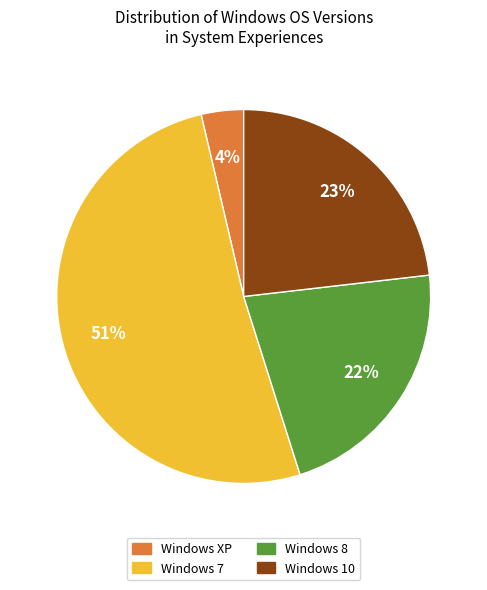

Combined, do Windows 7 and Windows 10 account for over 50%?

Yes